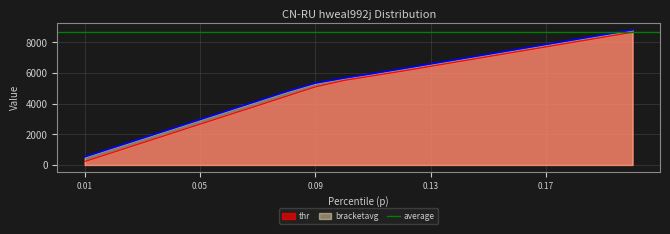

How many data points does each series have?

20